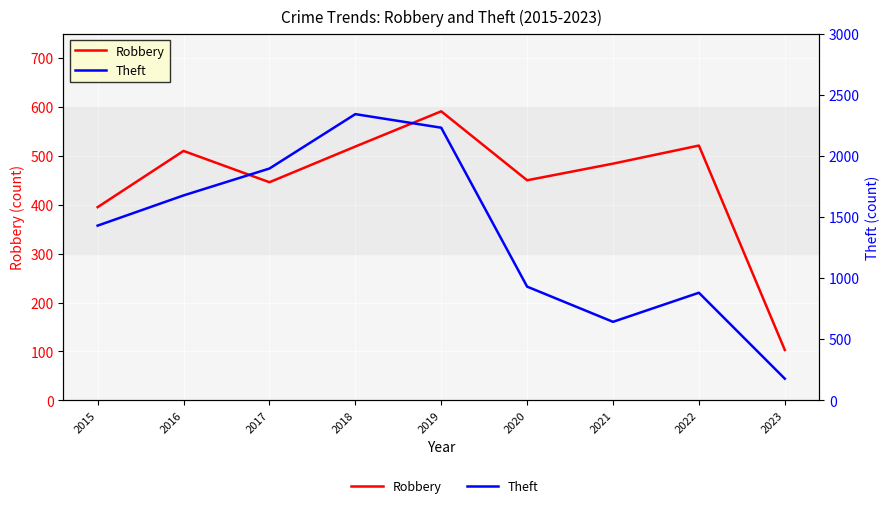

At which category does the chart reach its peak across all series?

2018